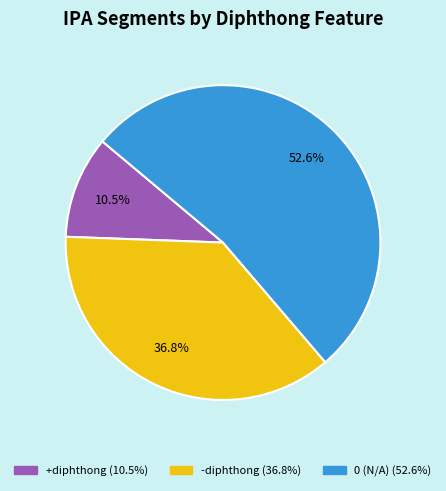

Is there a majority slice in this chart?

Yes